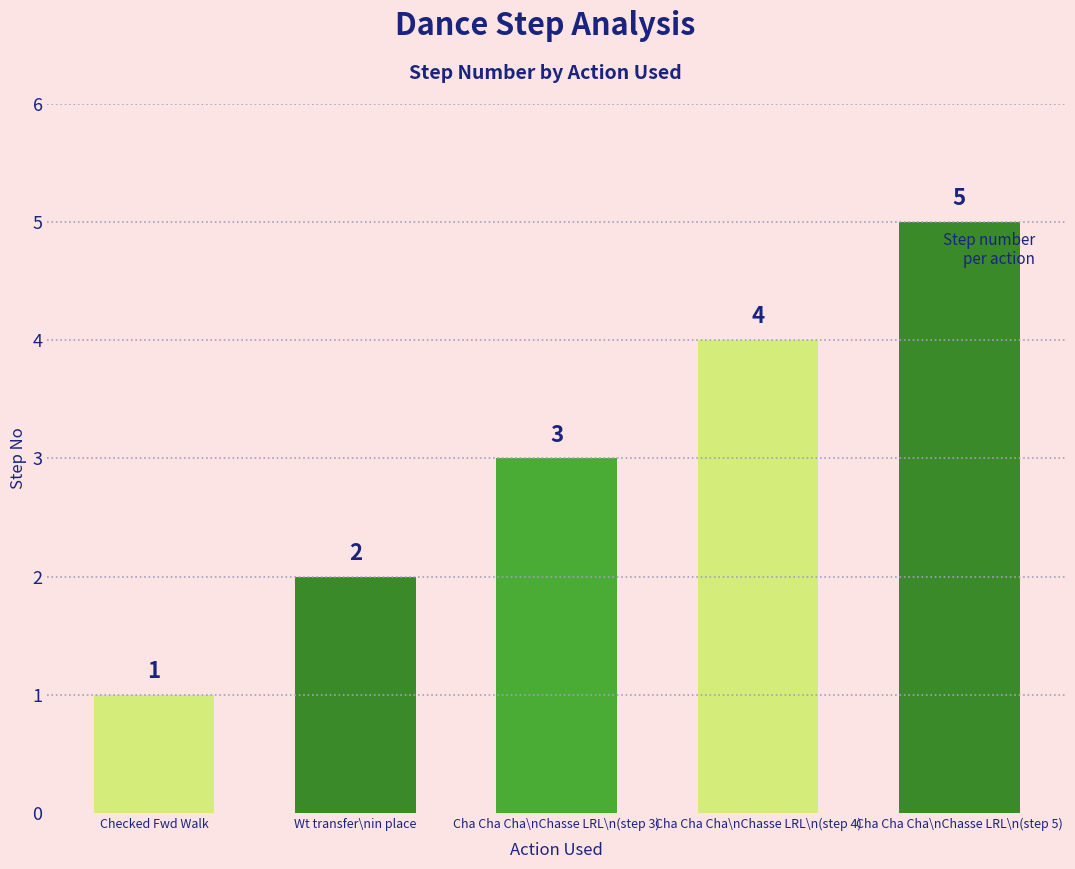

How many data points are less than 3?

2